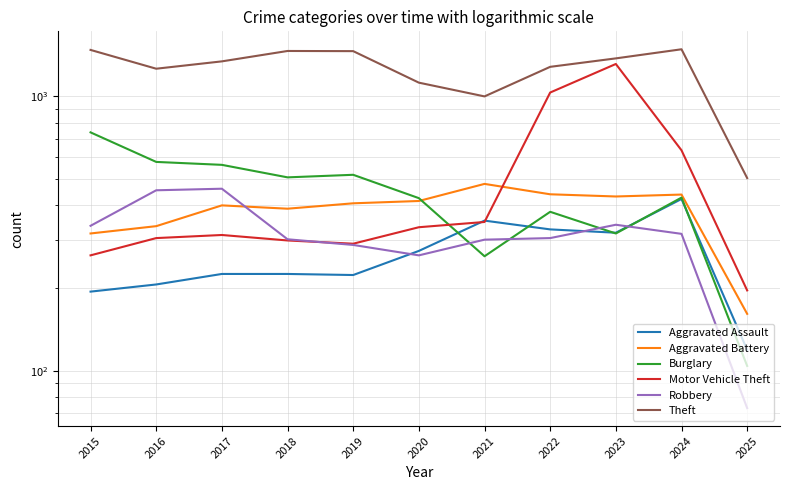

True or false: Aggravated Battery and Motor Vehicle Theft intersect in this chart.

True